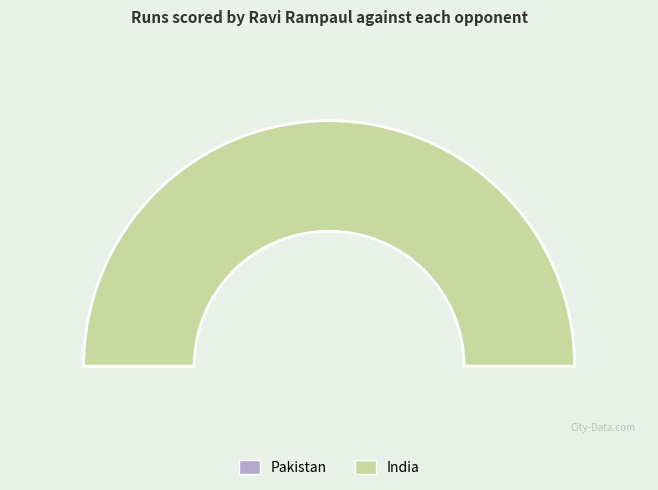

The India slice represents 100% of the pie. True or false?

True